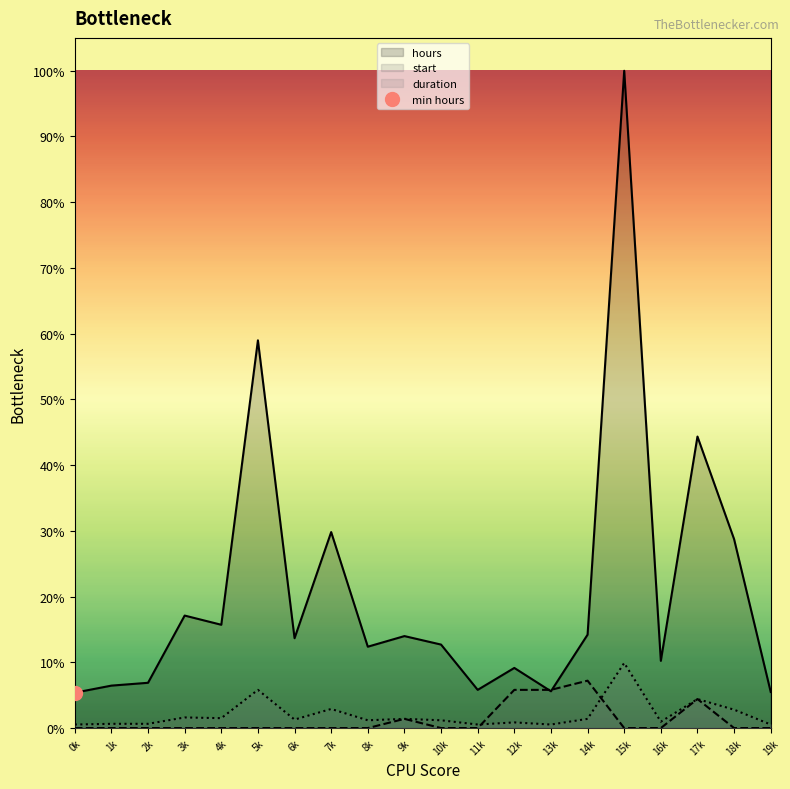

Which series has the widest spread of values?

hours